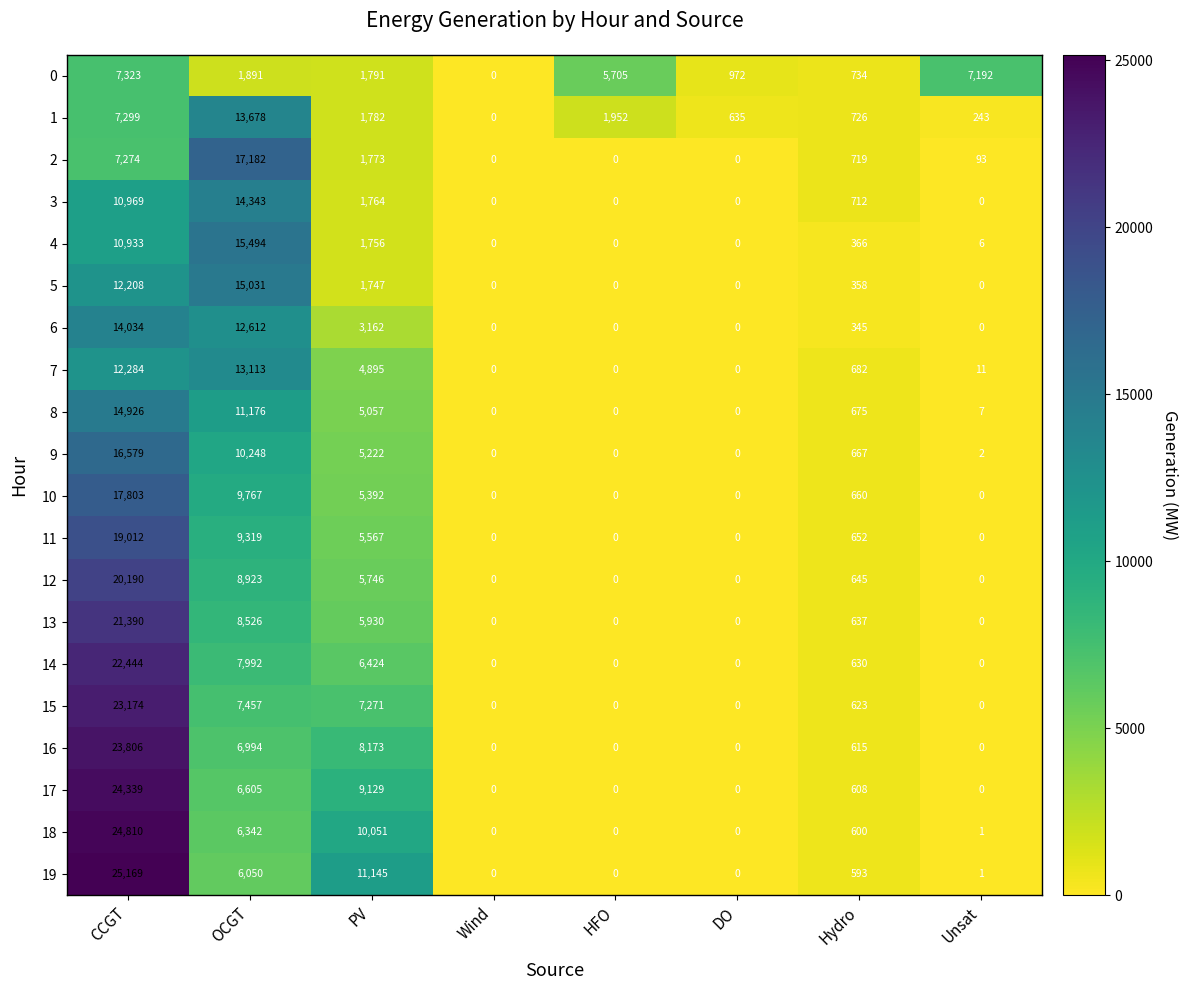

At how many categories does at least one series exceed 2567?

5